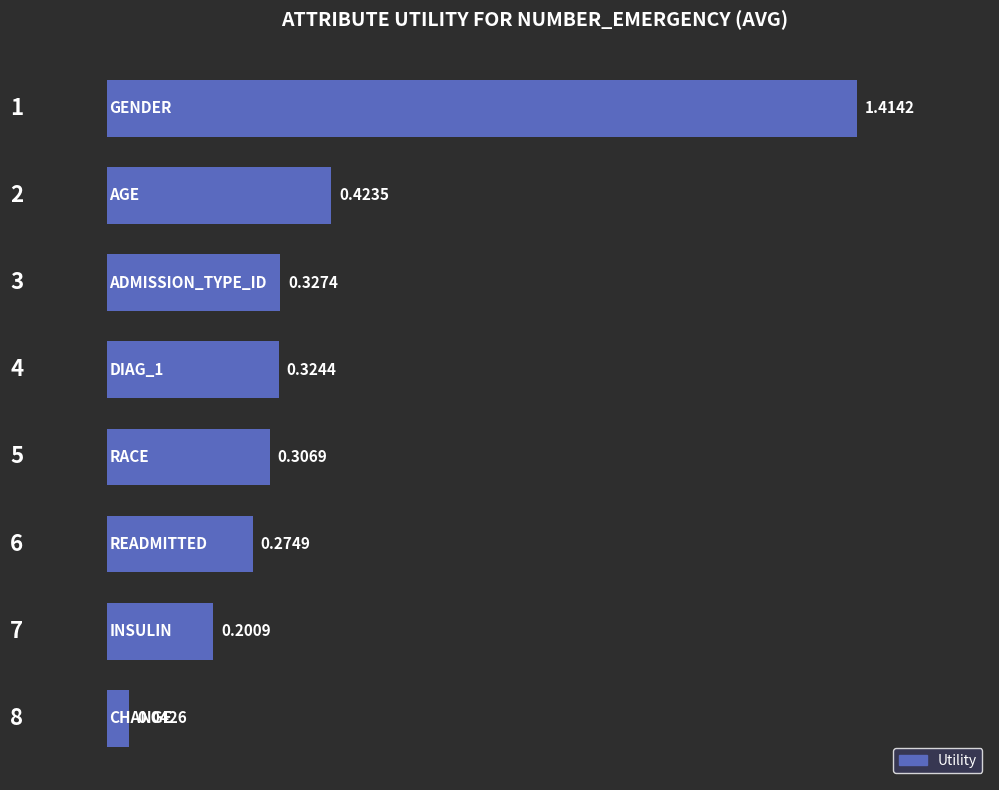

What is the sum of all values?

3.3